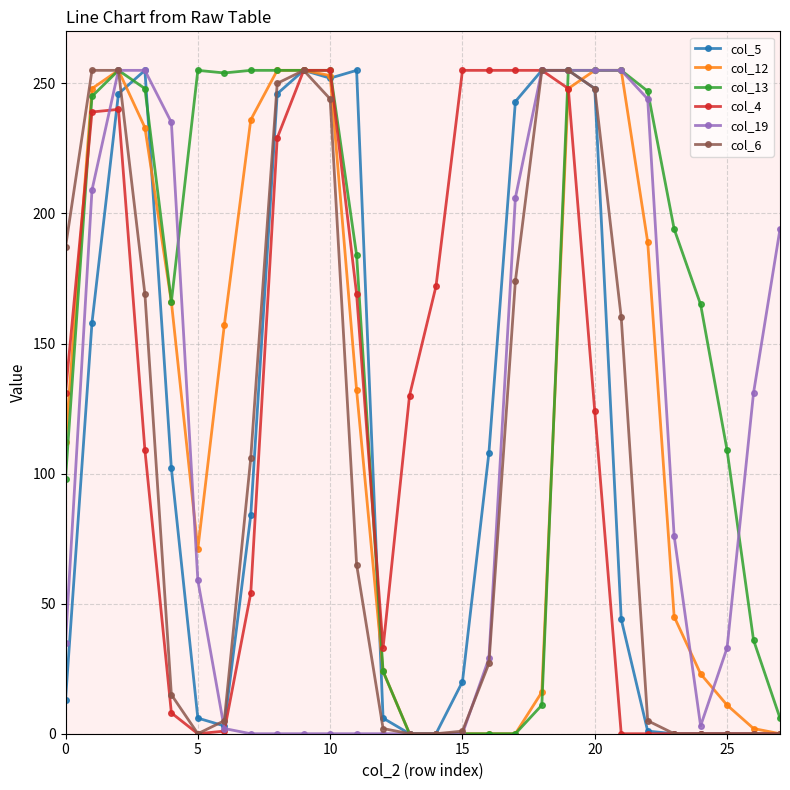

What is the difference between the maximum and minimum values in the col_4 series?

255